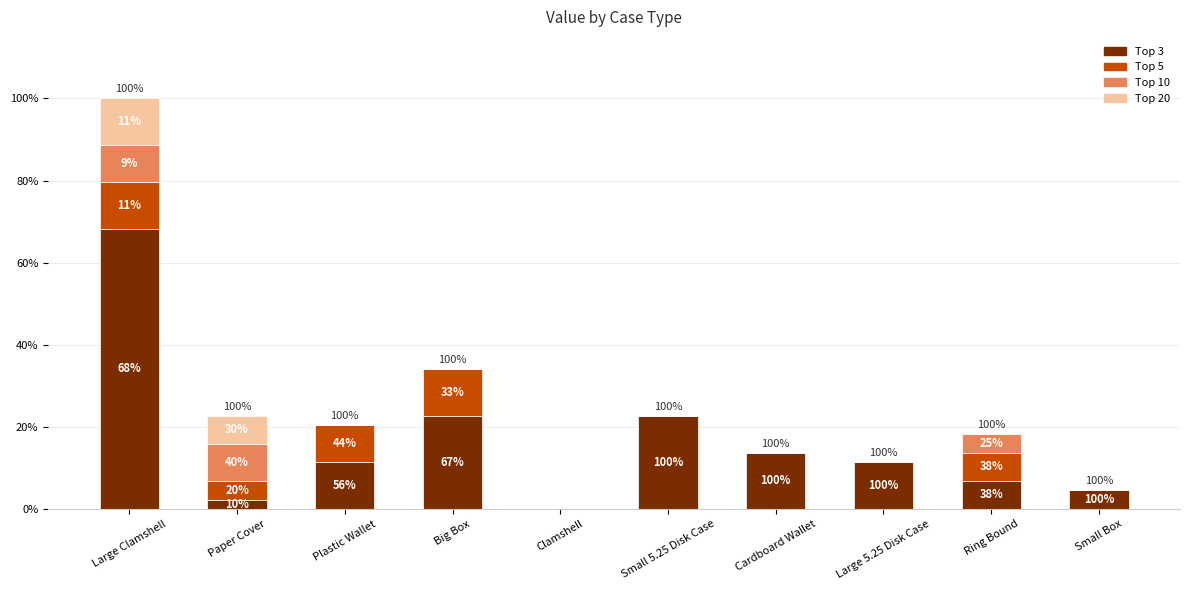

At which category is the sum across all series the highest?

Large Clamshell